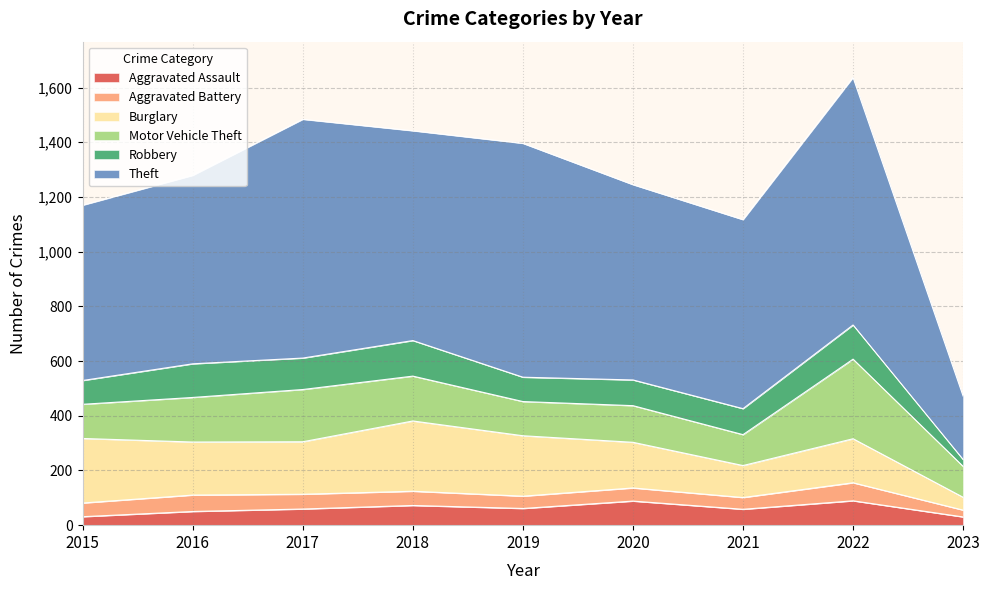

What is the sum of all Motor Vehicle Theft values?

1419